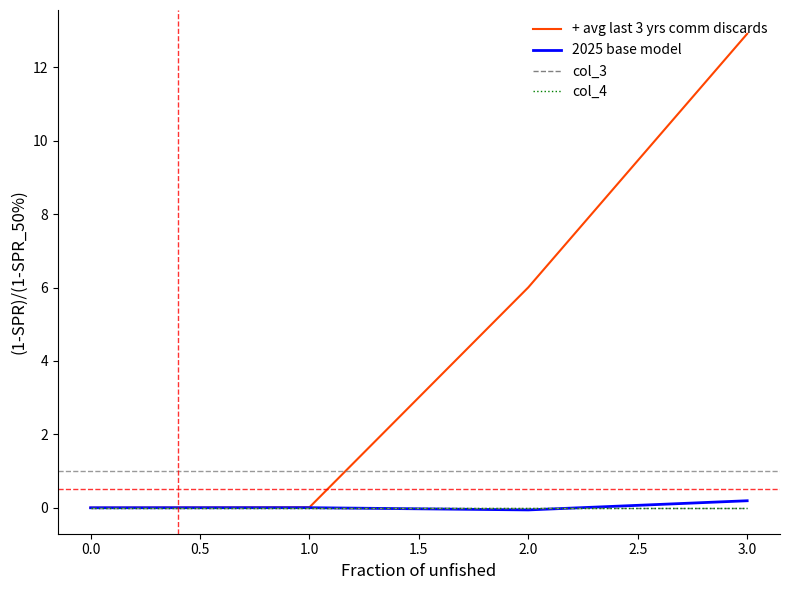

Does the chart have visible grid lines?

No